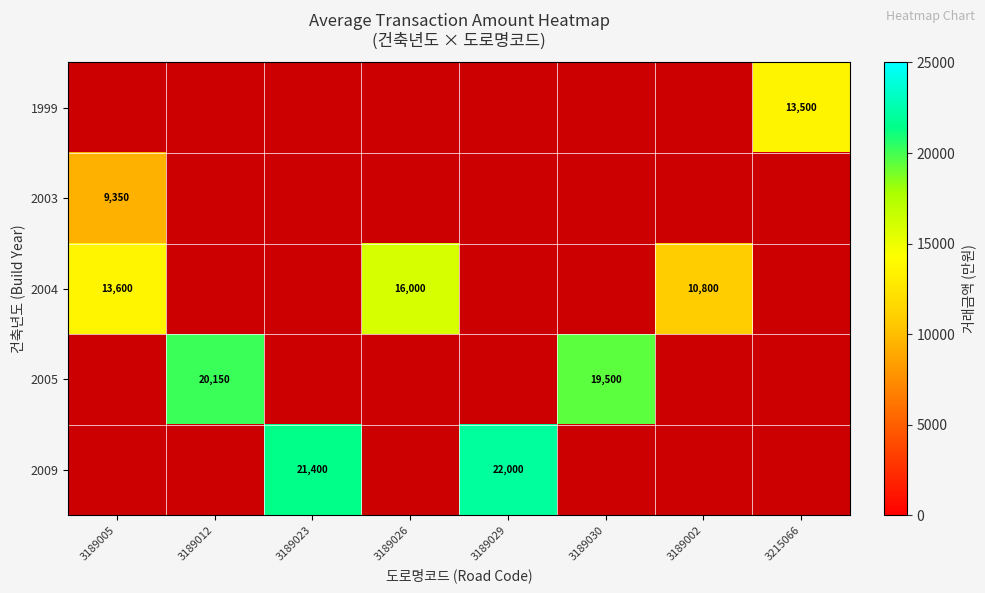

At which category is the sum across all series the highest?

3189005